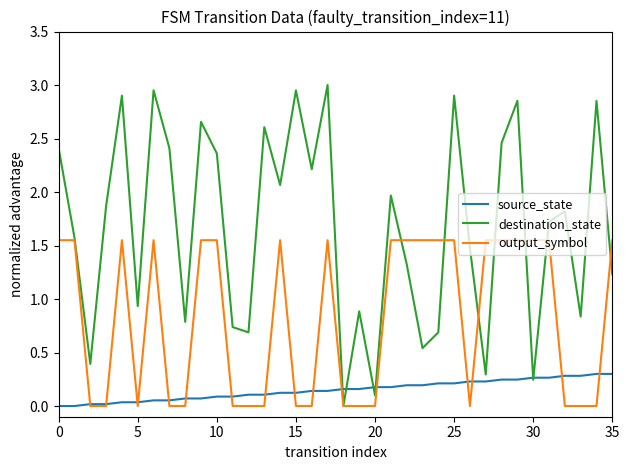

Count the number of categories in the chart.

36